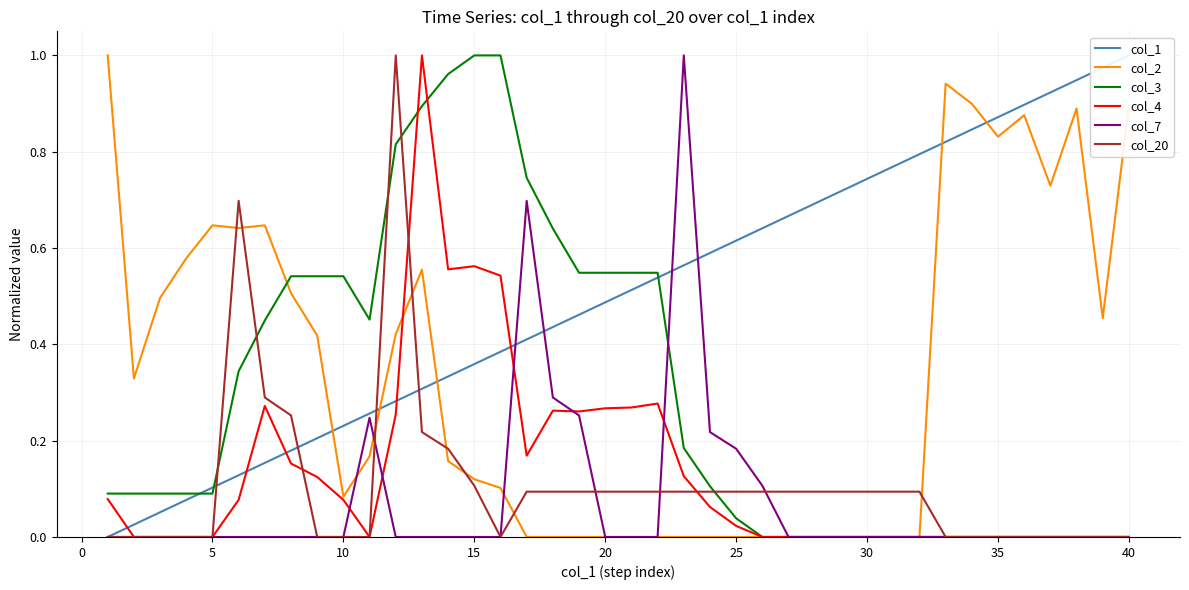

True or false: col_3 and col_7 cross at least once.

True